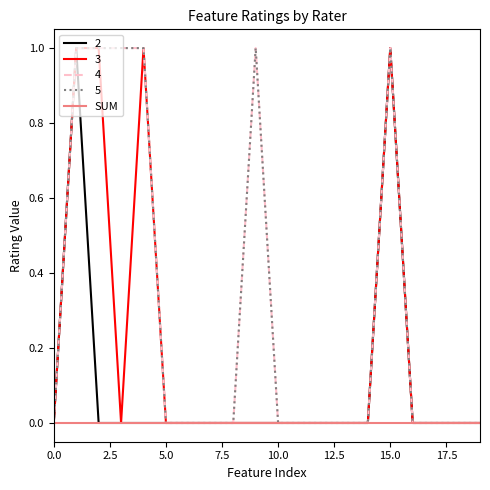

True or false: 5 has more than 0 interior local peaks.

True